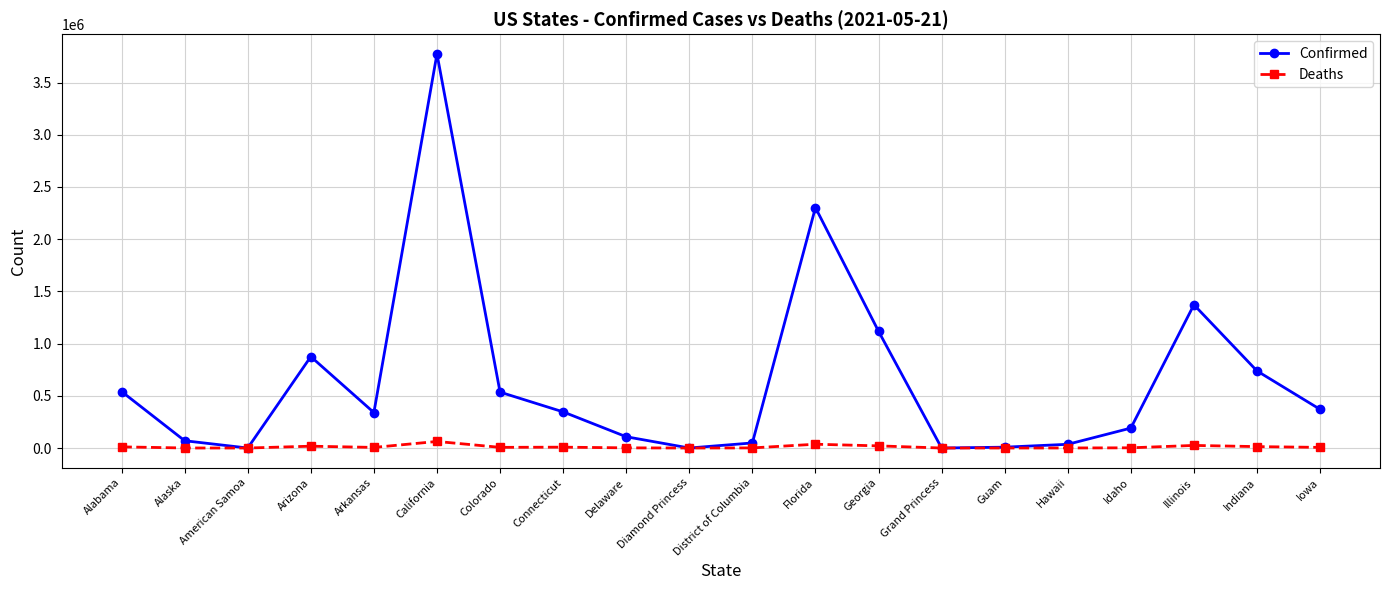

How many distinct data groups are displayed?

2